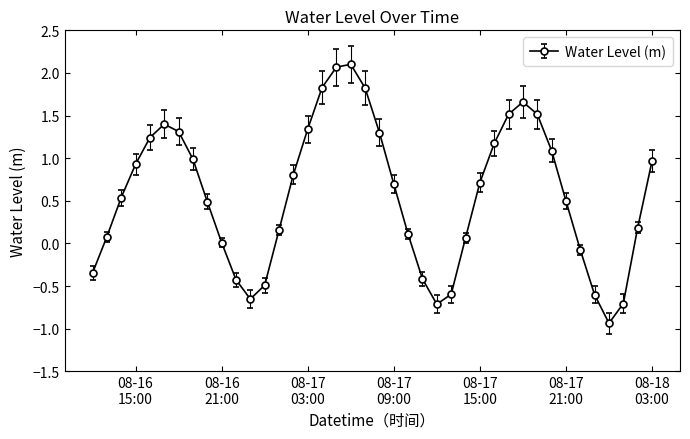

What is the value of the 17th point from the left?

1.8